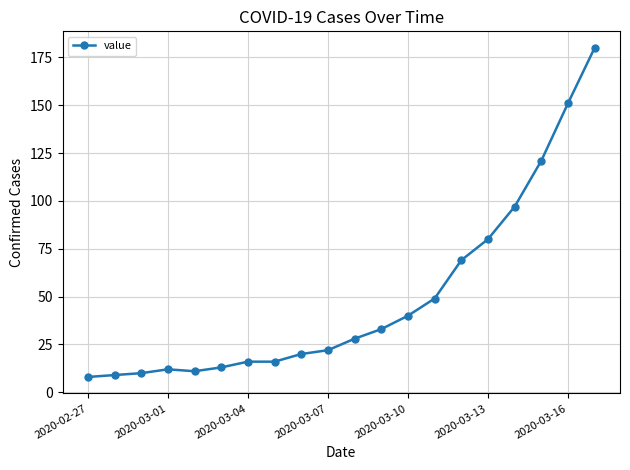

True or false: the data has more than 2 interior local peaks.

False